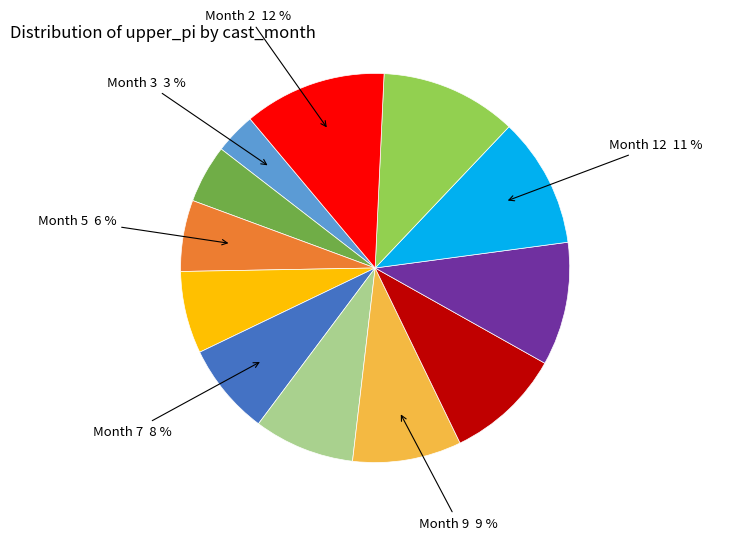

How many slices are in this pie chart?

12